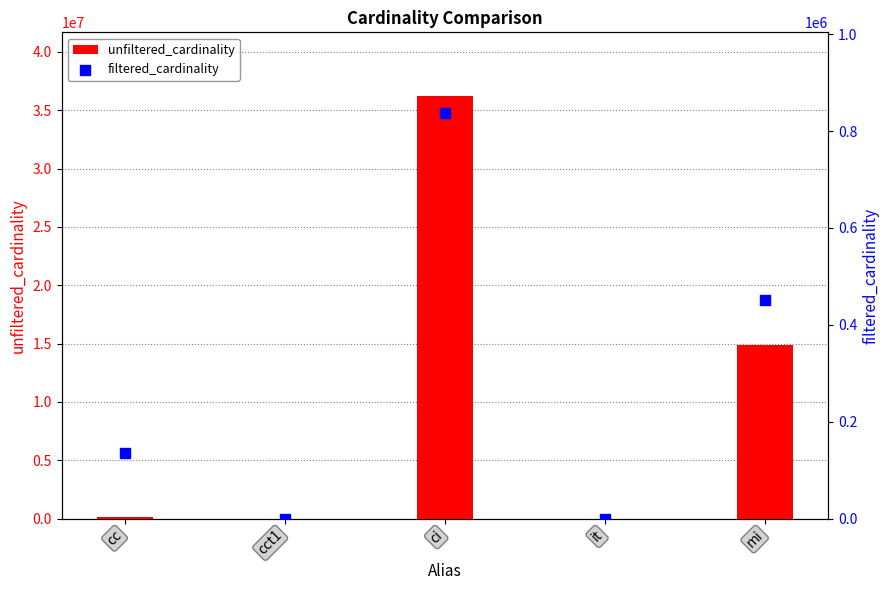

Which series contains the highest Y value?

unfiltered_cardinality